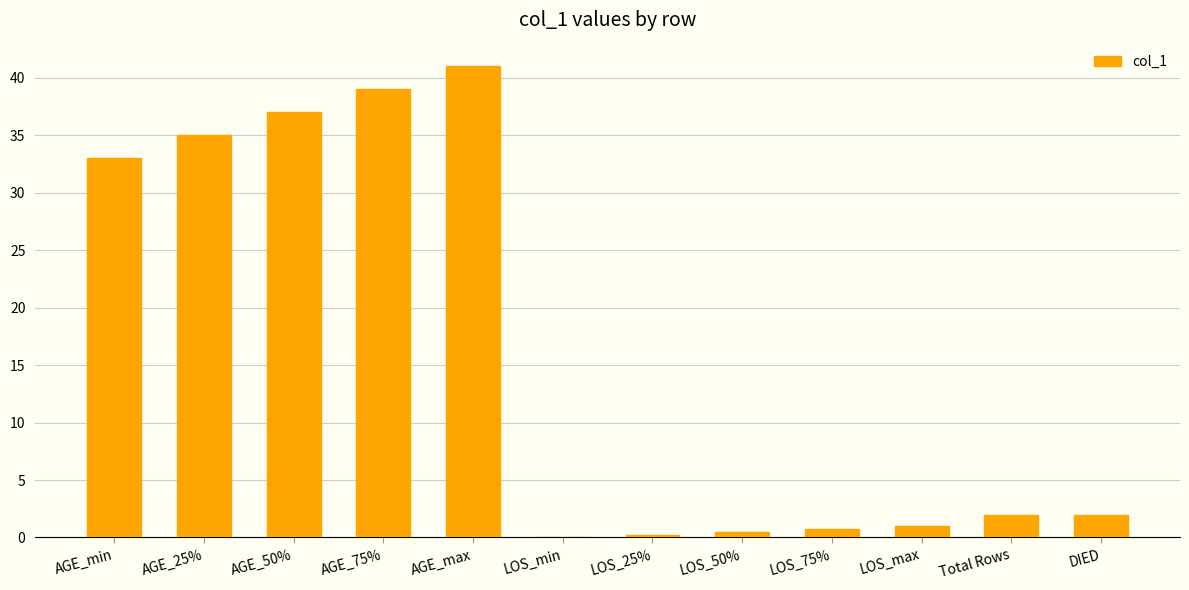

Which has a higher value, AGE_min or AGE_25%?

AGE_25%